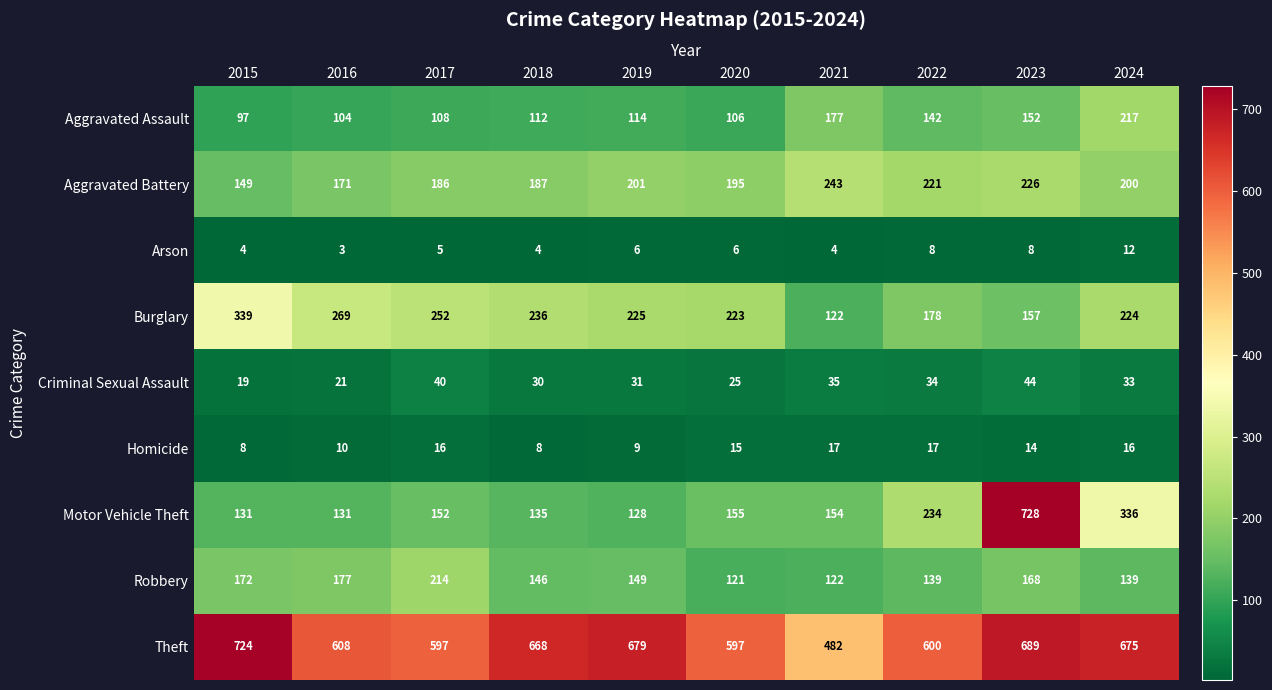

What is the sum of all Robbery values?

1547